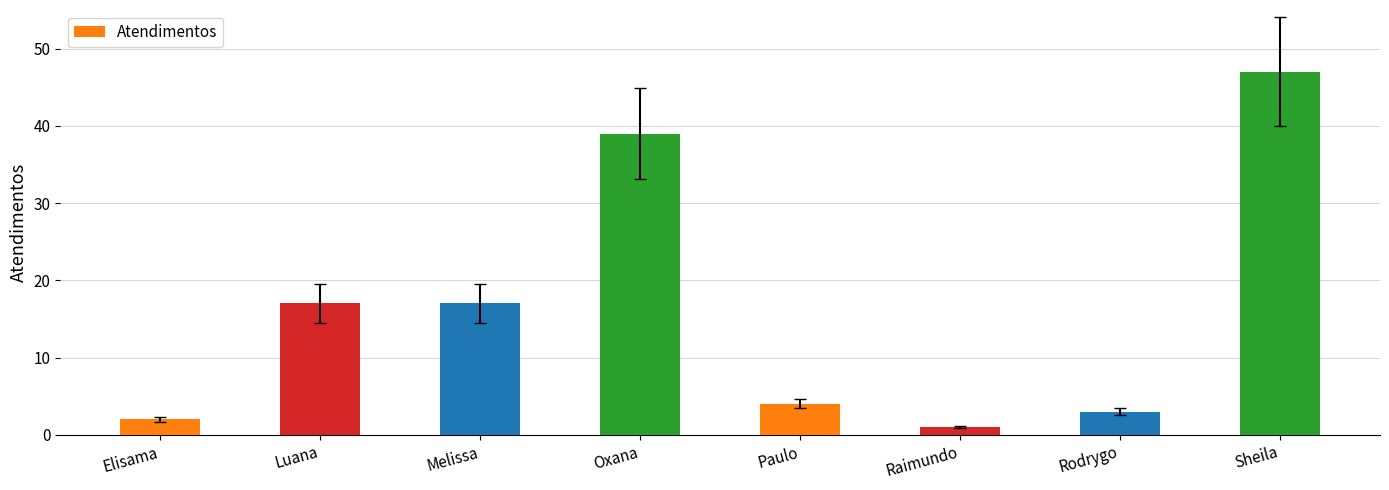

Which label corresponds to the smallest value in the chart?

Raimundo